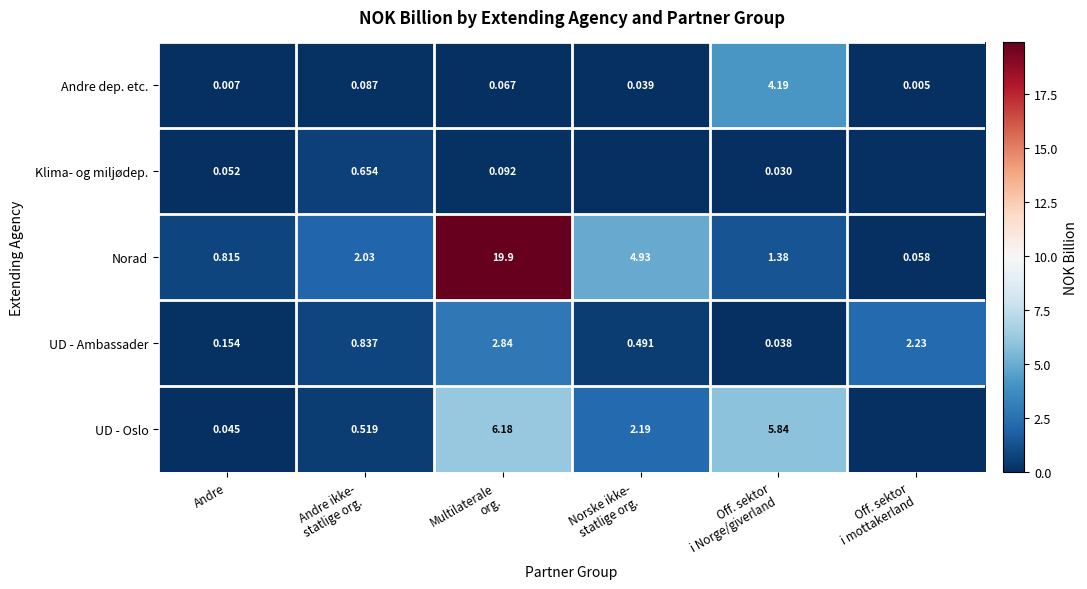

At Andre, list the series in order from smallest to largest.

Andre dep. etc., UD - Oslo, Klima- og miljødep., UD - Ambassader, Norad